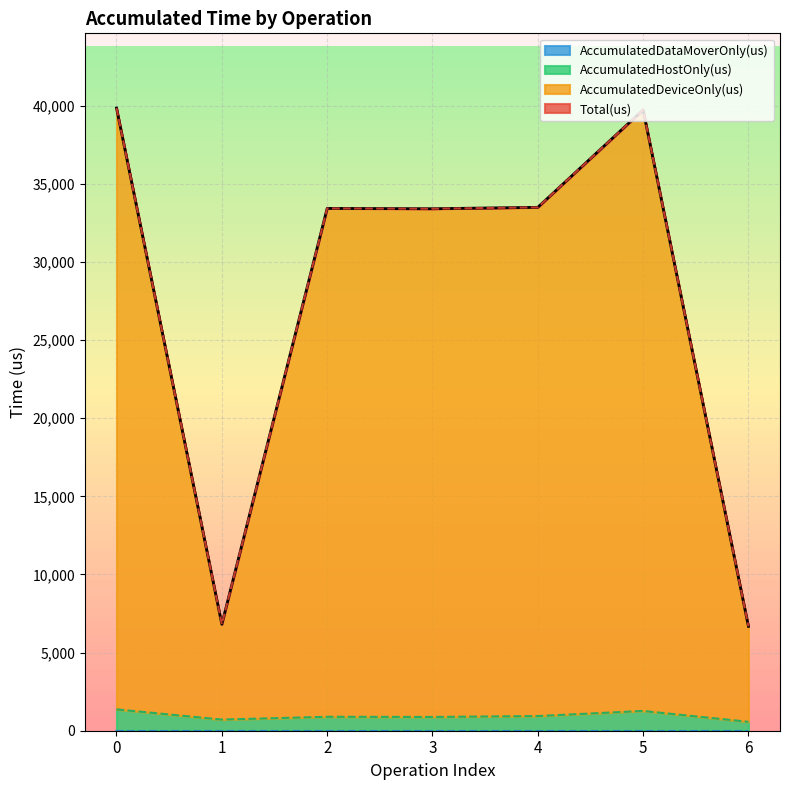

What is the value of the Total(us) point at the 3rd from the left?

33422.0